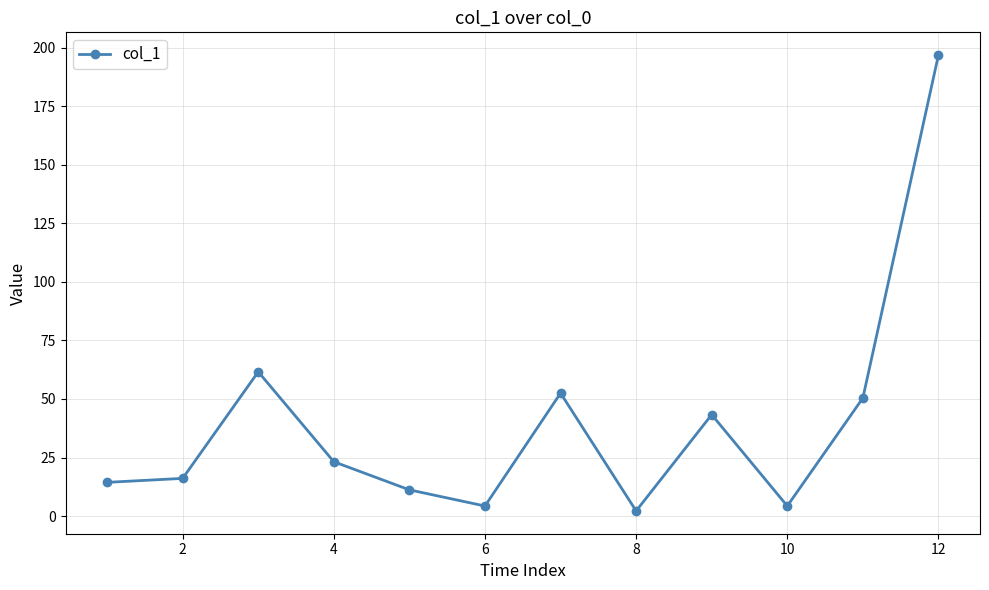

What is the greatest value displayed?

196.8